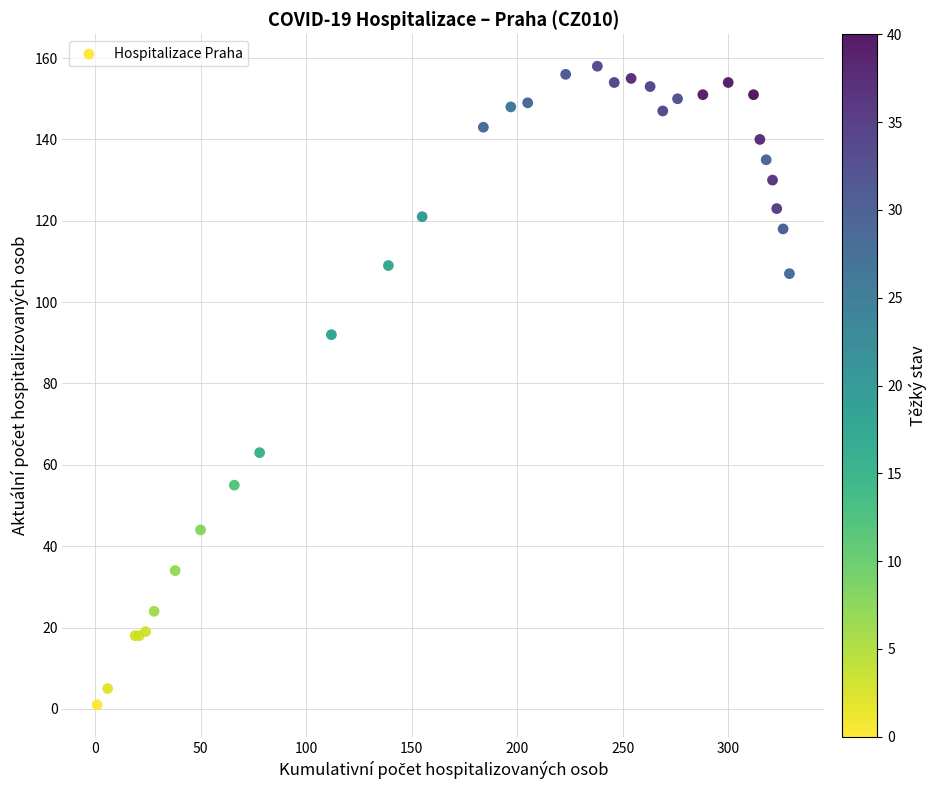

What Y value in the scatter plot is closest to 79?

92